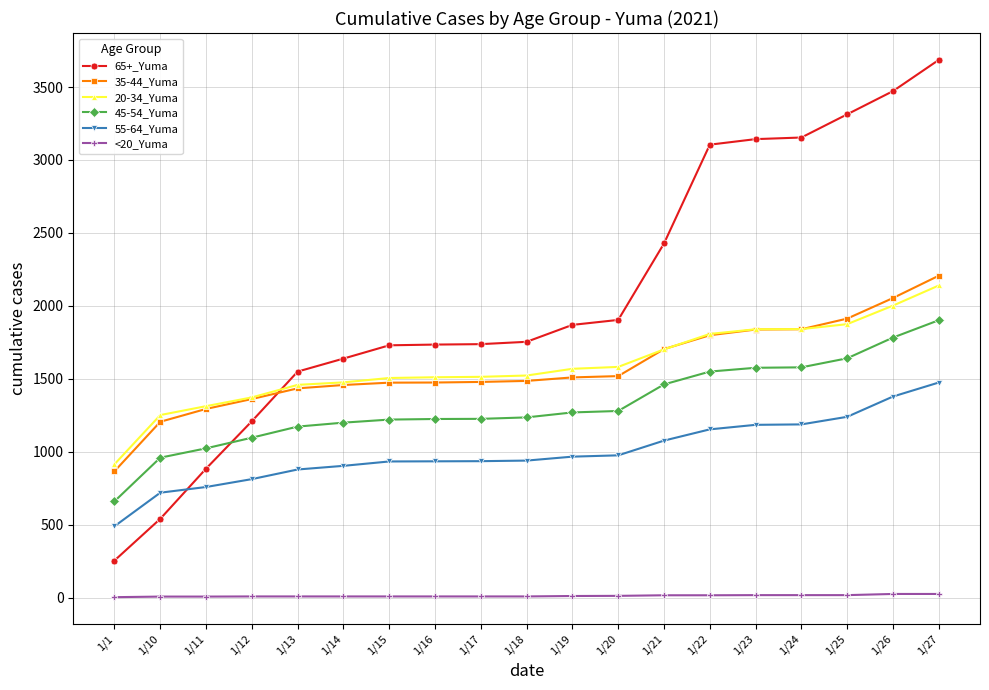

What is the difference between the maximum and minimum values in the 55-64_Yuma series?

985